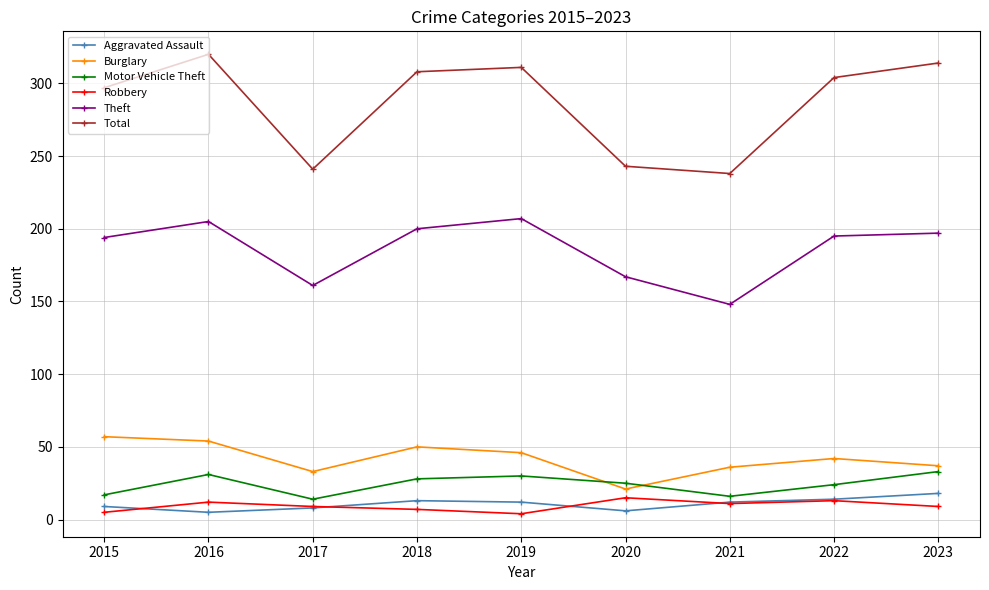

True or false: Theft and Aggravated Assault intersect in this chart.

False